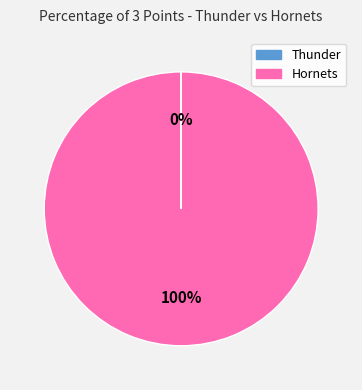

What is the largest slice in the pie chart?

Hornets